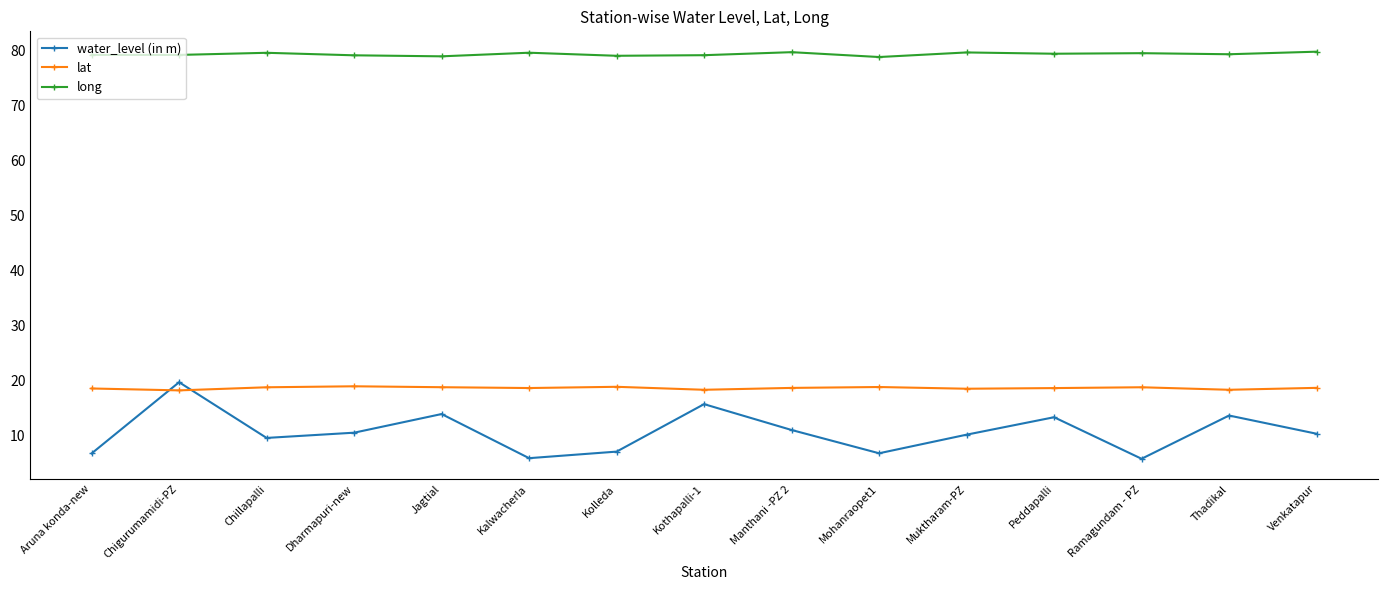

Is this an area chart (filled region under the line)?

No